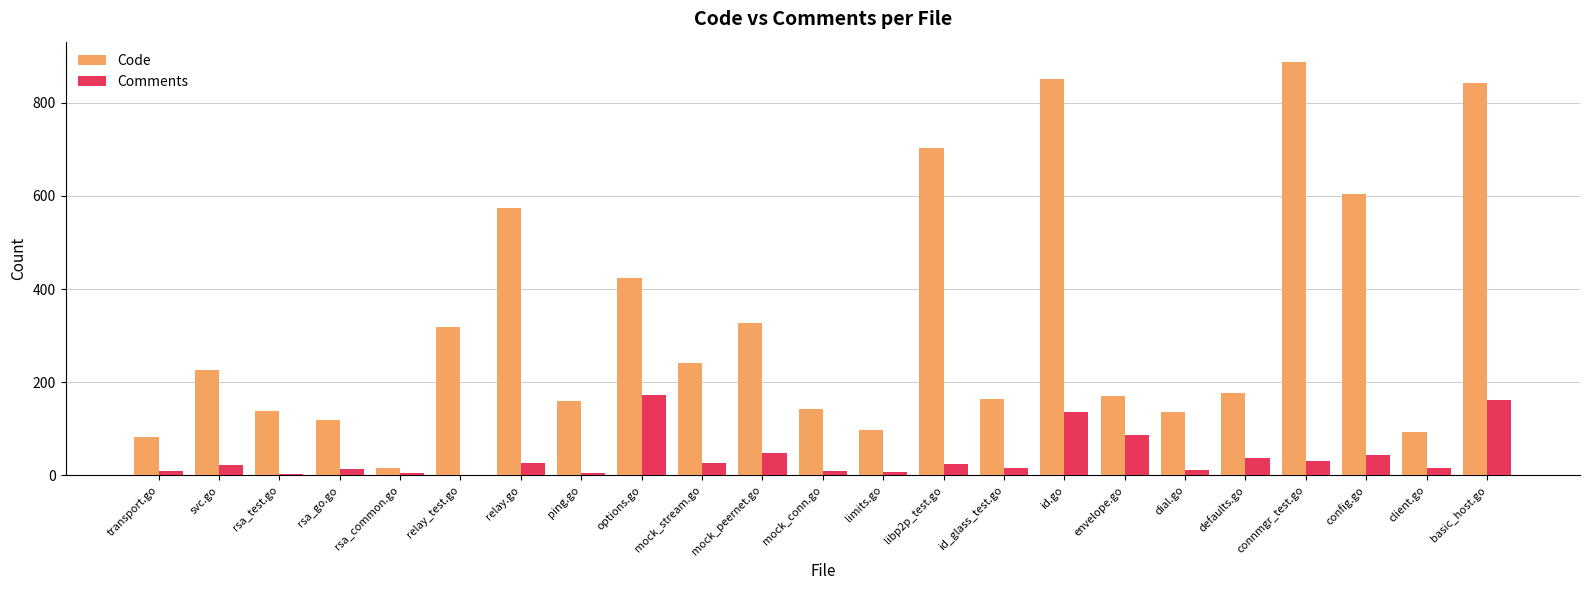

True or false: Code has a value of 347 at connmgr_test.go.

False